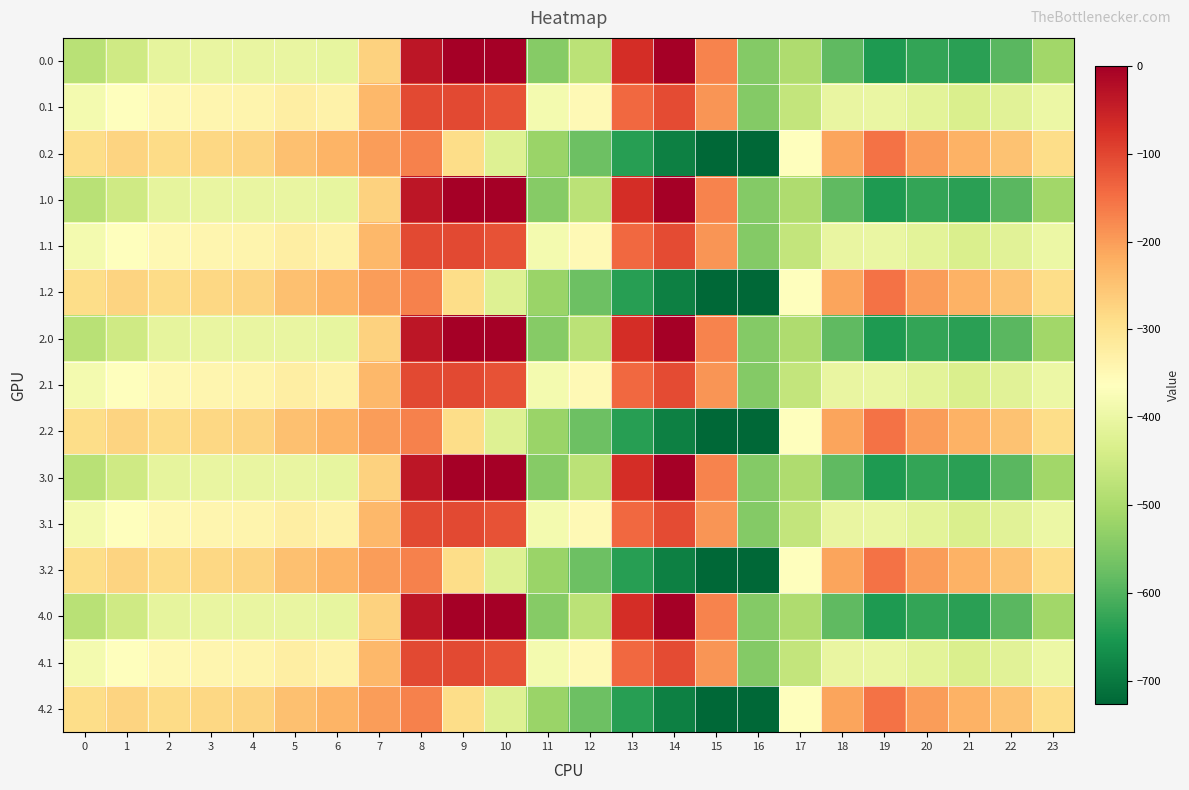

How many series are shown in this chart?

15